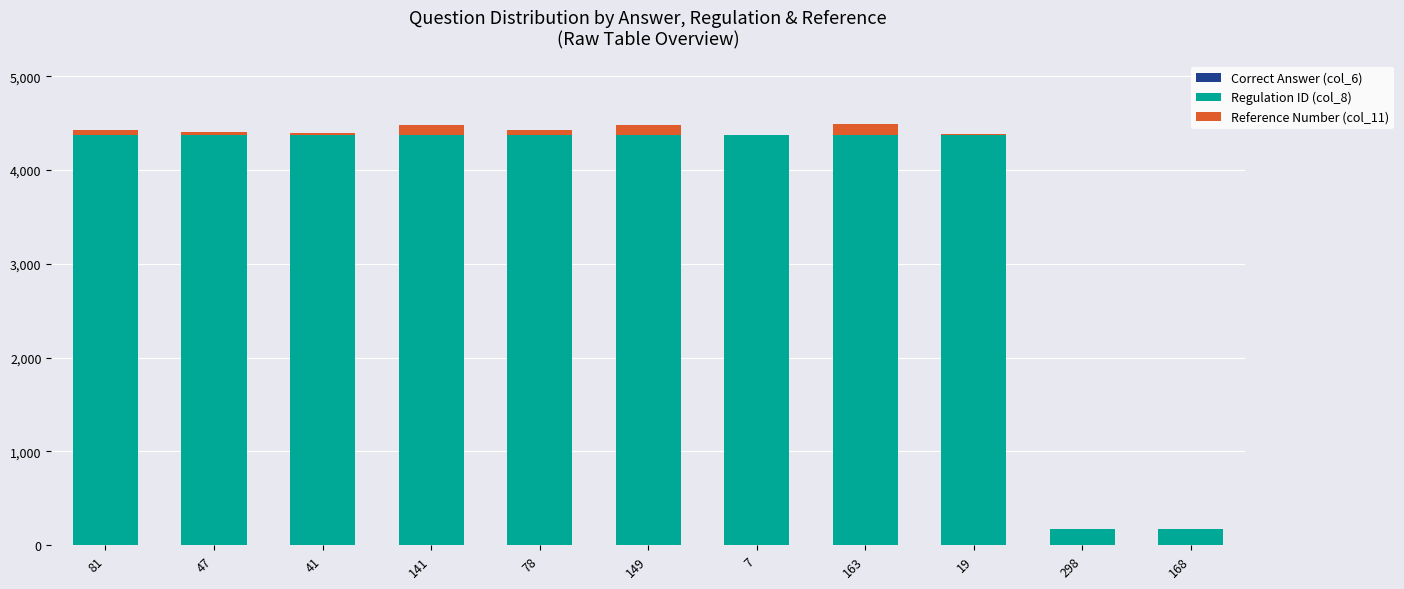

What is the approximate value of Regulation ID (col_8) at 41?

4368